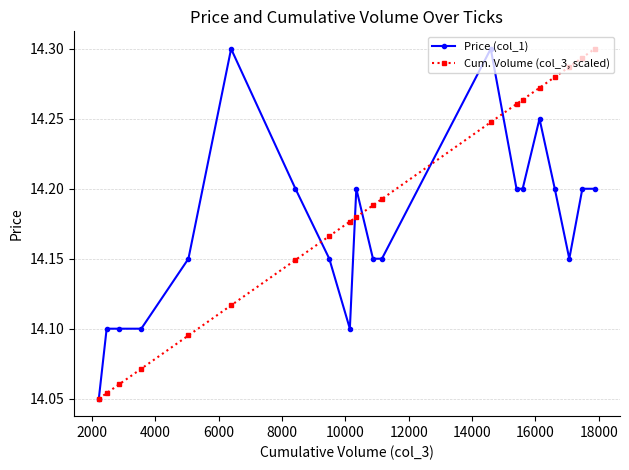

List the series in order of their overall mean, highest first.

Cum. Volume (col_3, scaled), Price (col_1)